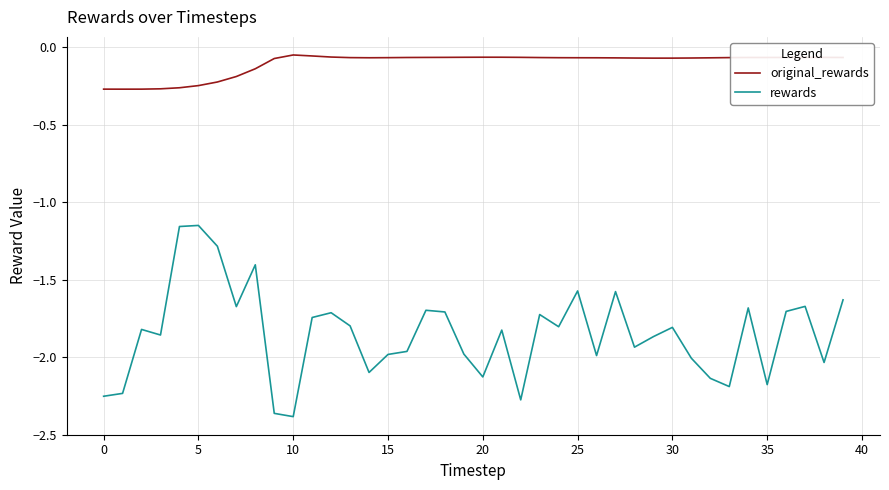

True or false: rewards and original_rewards cross at least once.

False